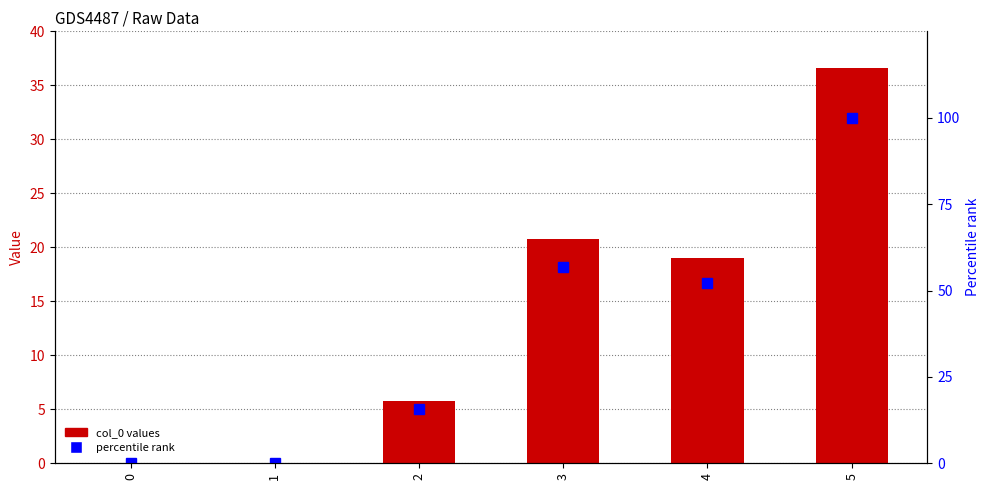

Which series has the largest total across all categories?

percentile rank